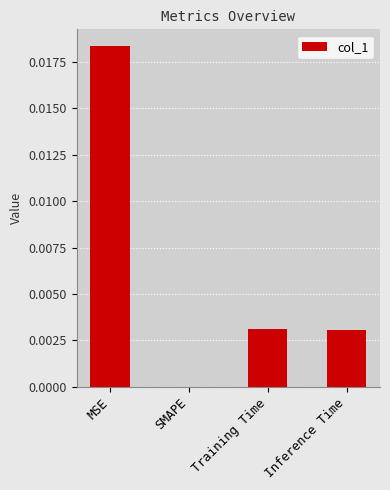

The chart shows a value of 0.0 at SMAPE. True or false?

True